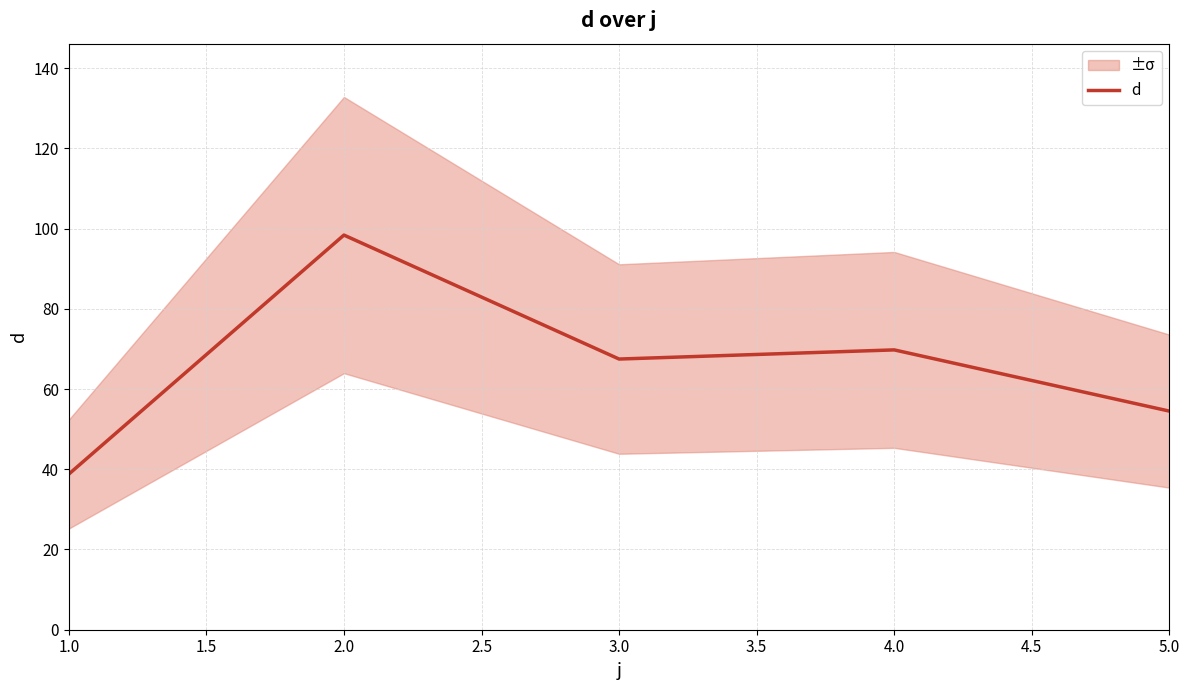

The value of d at 5.0 is 54.5. True or false?

True